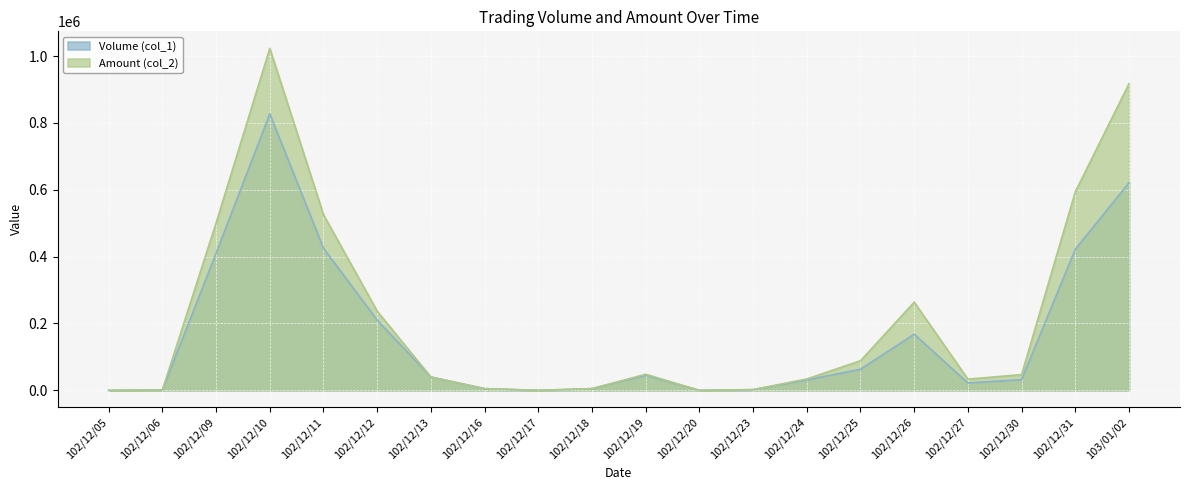

True or false: Volume (col_1) has a value of 30625 at 102/12/27.

False